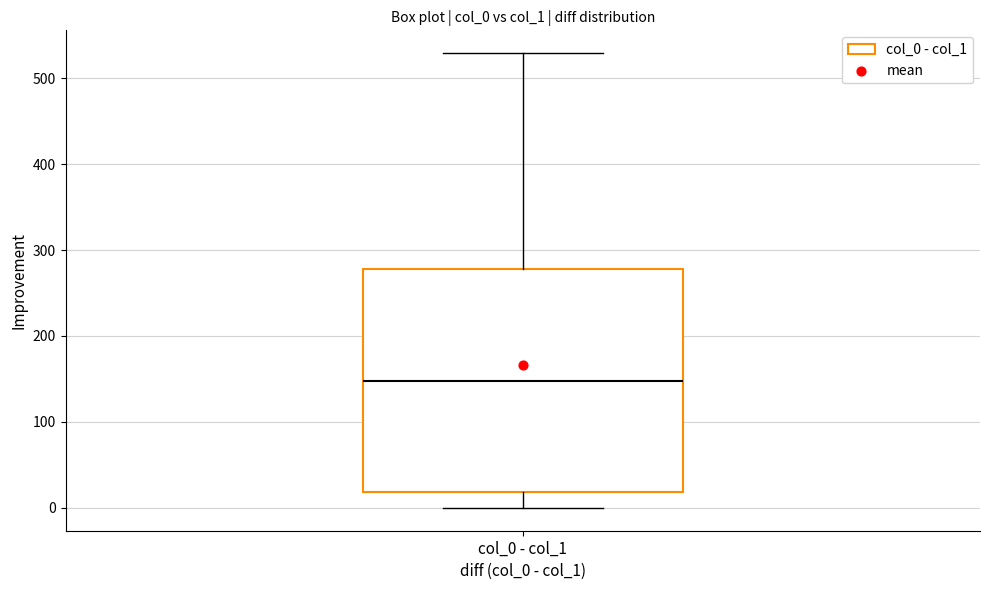

Transcribe this box plot: give where the median line is, the range the box spans, and where the two whiskers end, as read against the y-axis. The values are not printed on the chart, so give them approximately, as read against the axis.

median 150, box 20 to 280, whiskers 0 to 530